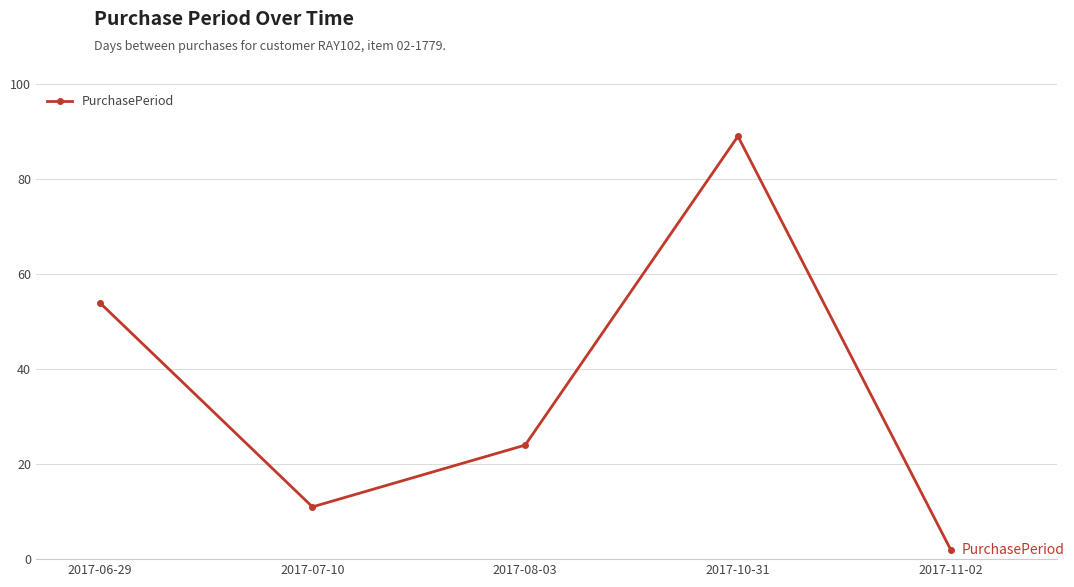

What is the ratio of the value at 2017-07-10 to the value at 2017-11-02?

5.5